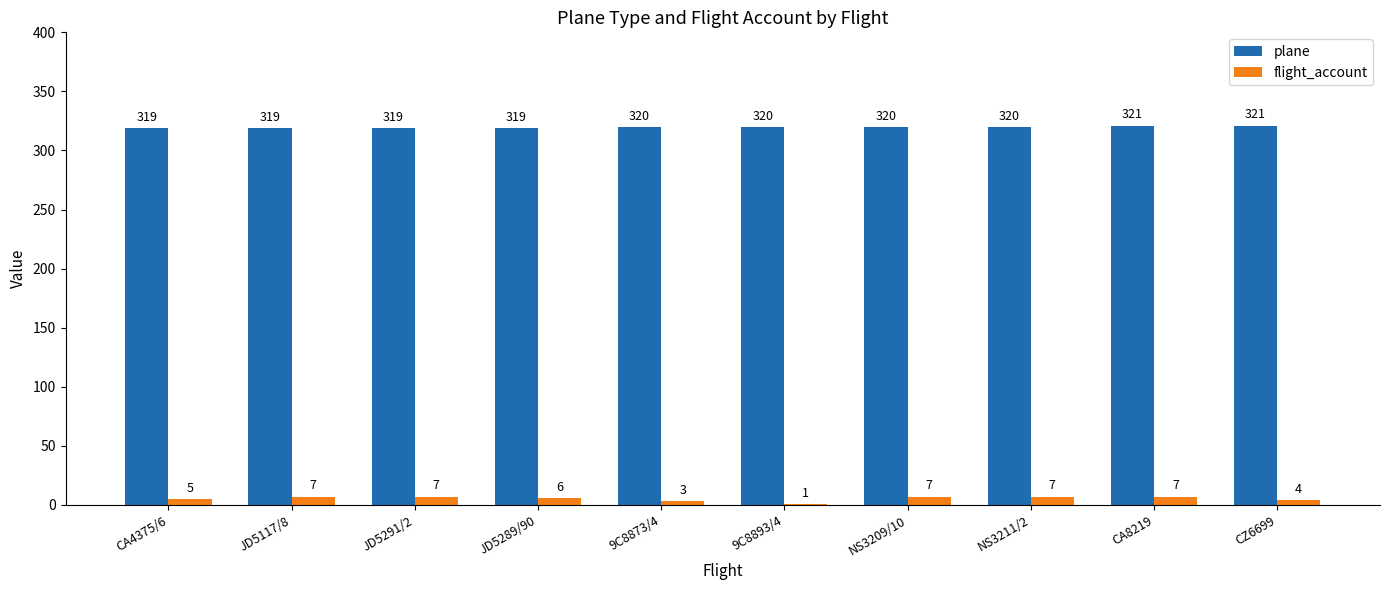

The plane series shows 321 at CA8219. True or false?

True